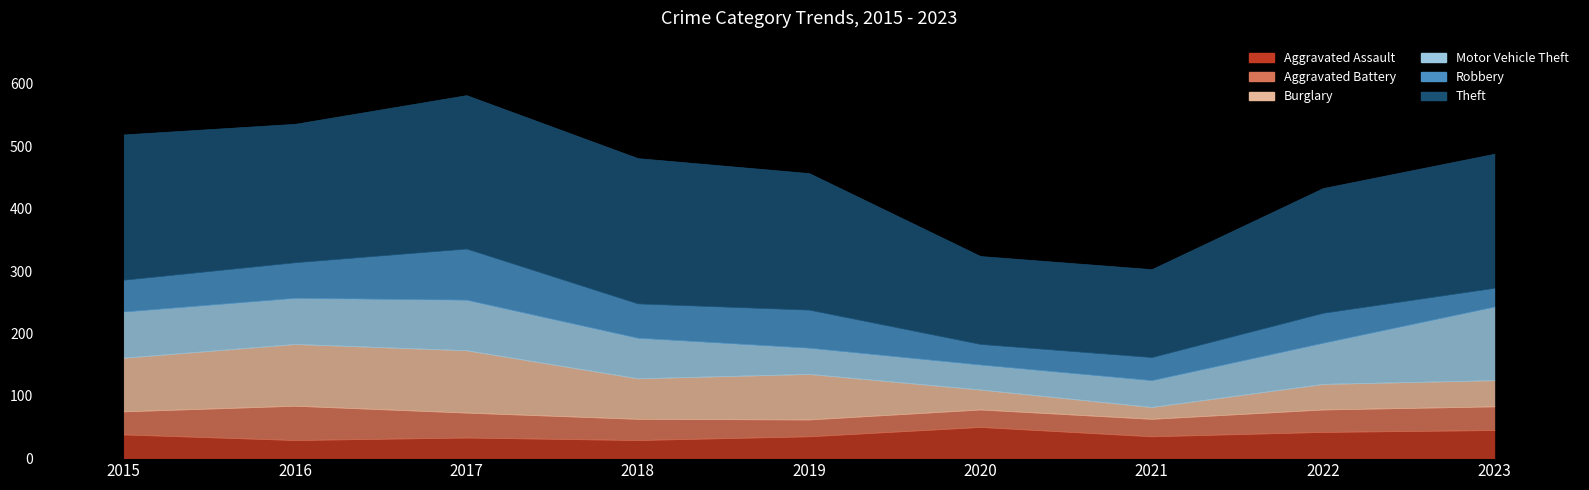

How many values in the Aggravated Battery series are below 36?

4